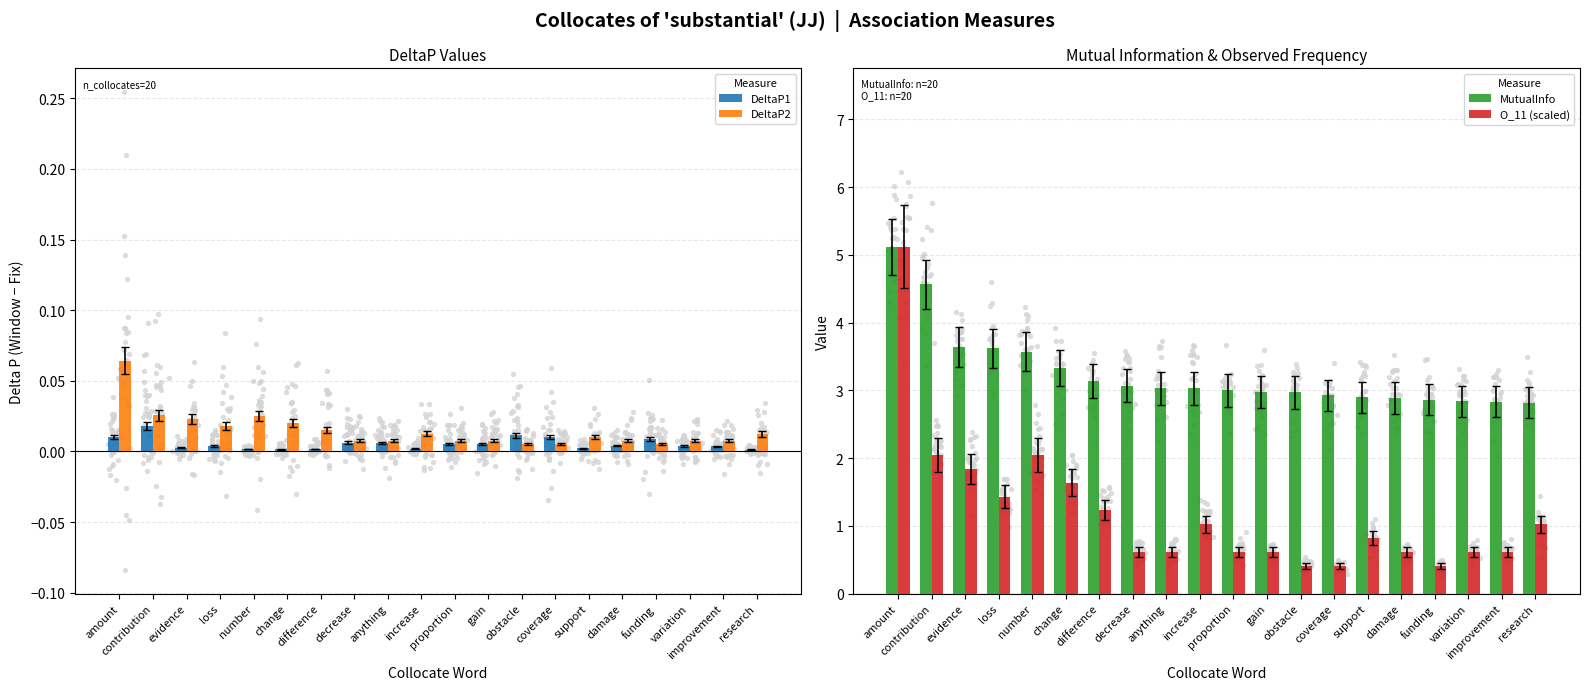

Which series has the widest spread of Y values?

O_11 (scaled)